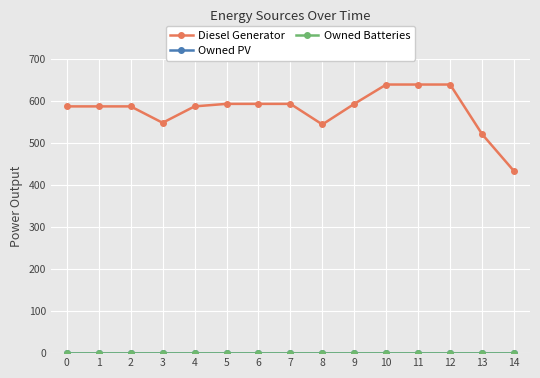

True or false: Owned PV has more than 0 interior local peaks.

False